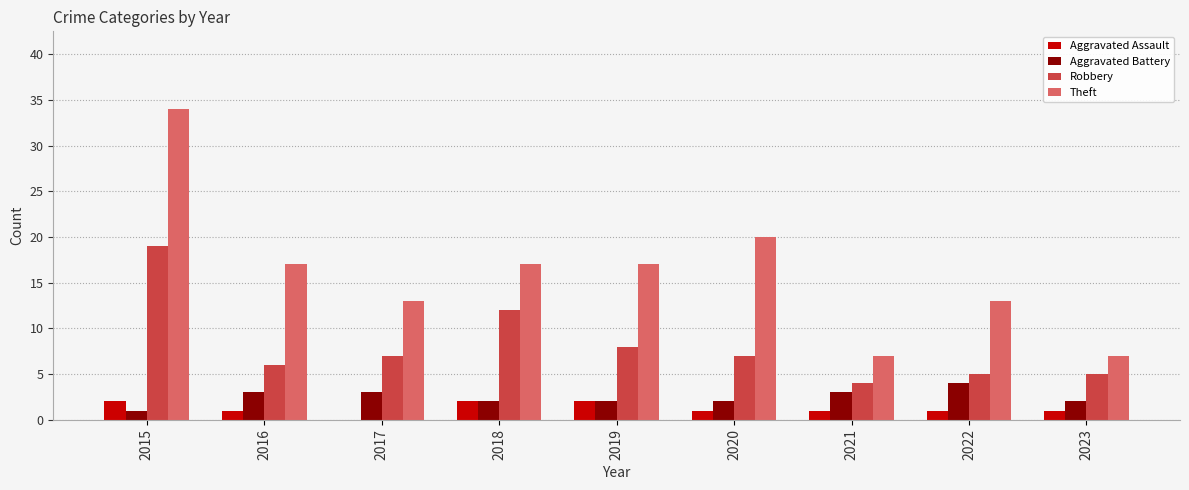

Count the number of data series in this chart.

4